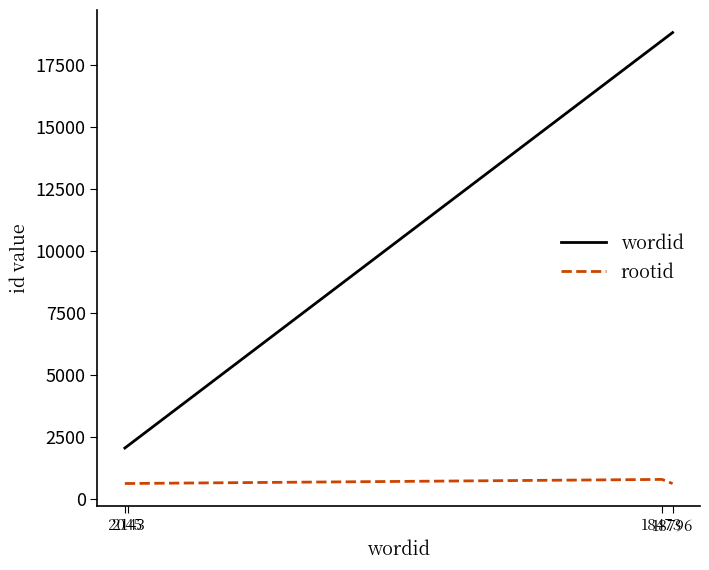

Where is wordid nearest to the value 10420?

18473